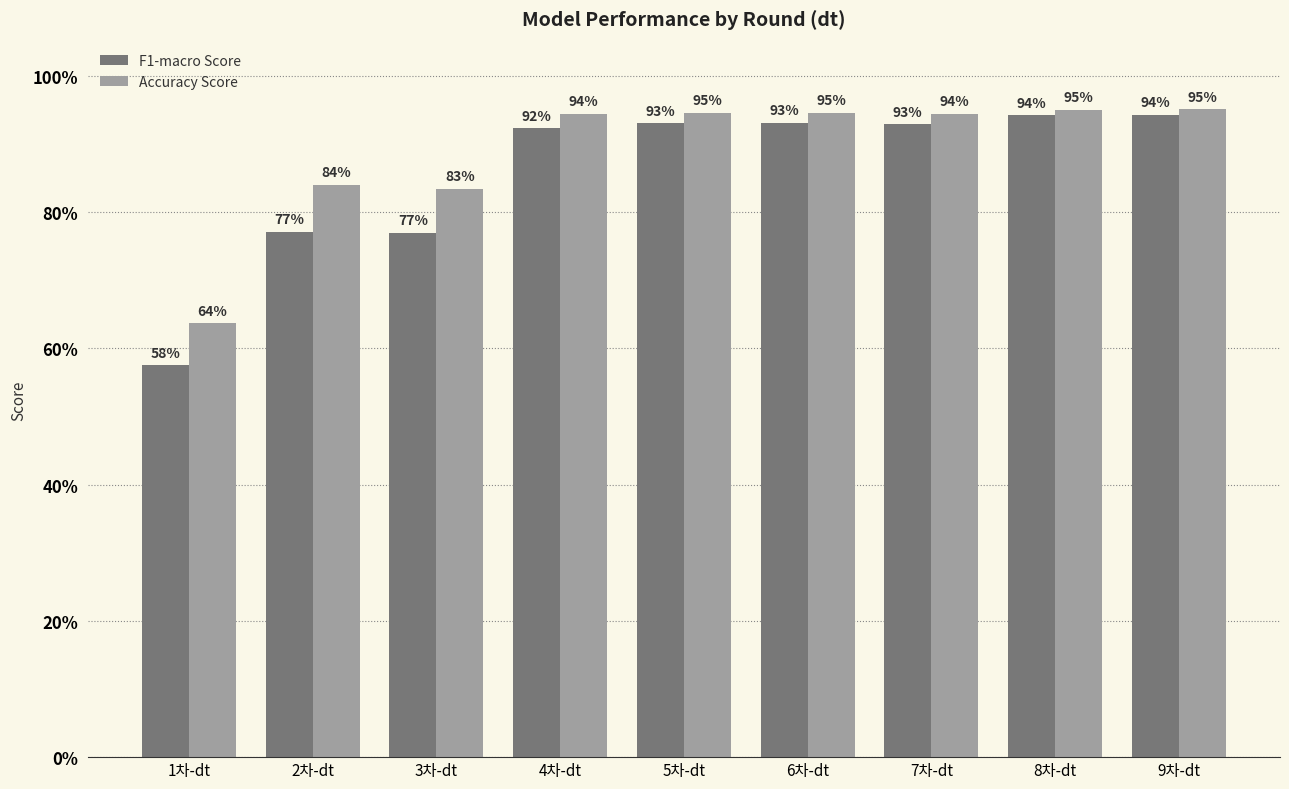

Reading left to right, list all the values displayed in this chart.

F1-macro Score: 0.6	0.8	0.8	0.9	0.9	0.9	0.9	0.9	0.9
Accuracy Score: 0.6	0.8	0.8	0.9	0.9	0.9	0.9	1.0	1.0